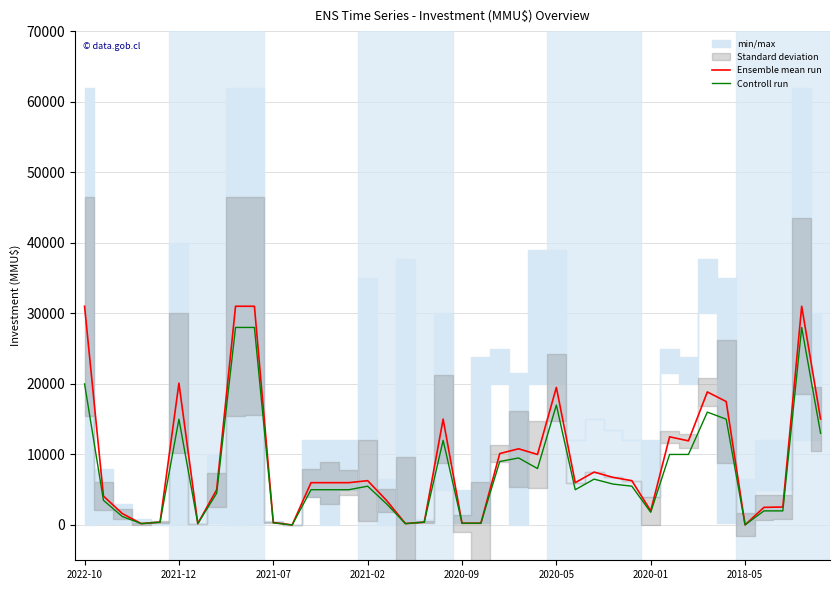

Is the value of Controll run at 27 greater than the value of Ensemble mean run at 35?

Yes